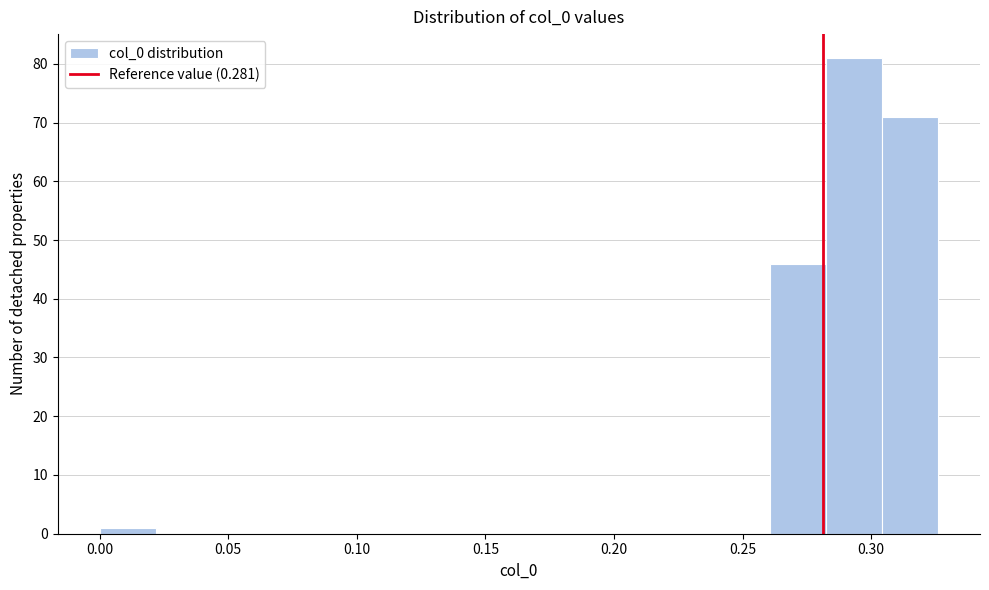

How tall is the bar that spans 0.285 to 0.305 on the x-axis? Neither the bar edges nor the heights are printed on the chart, so give them approximately, as read against the axes.

81